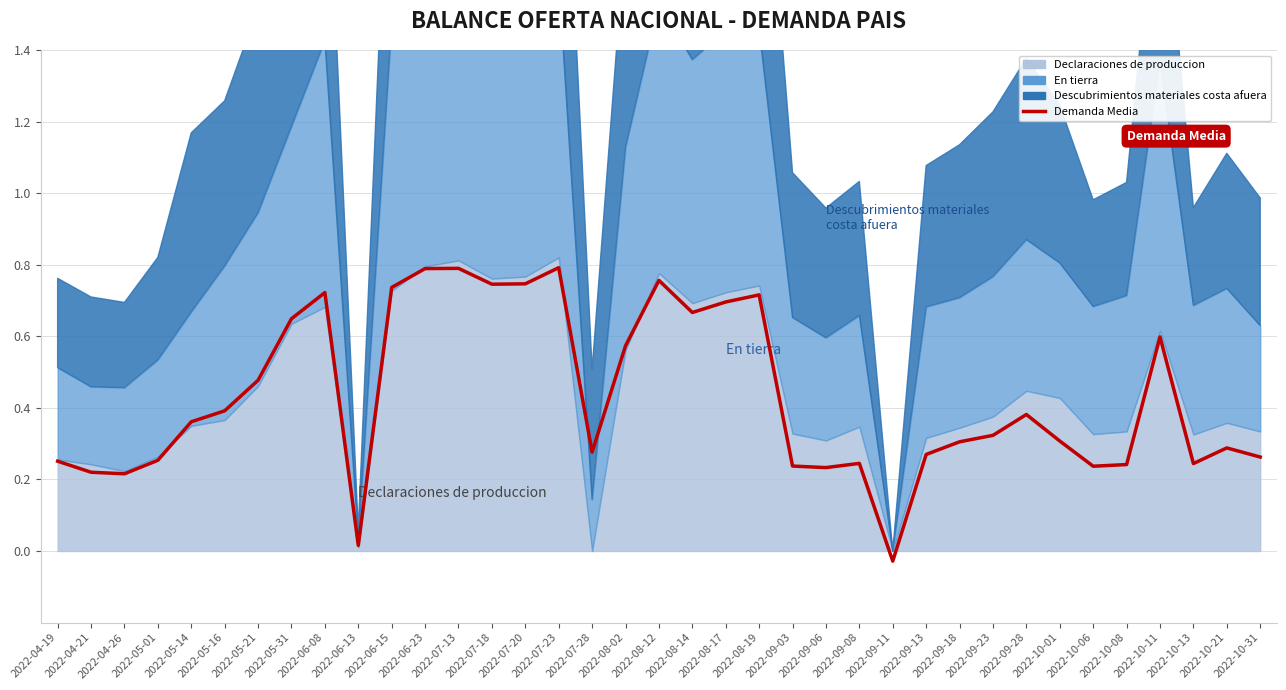

What is the average value?

0.4